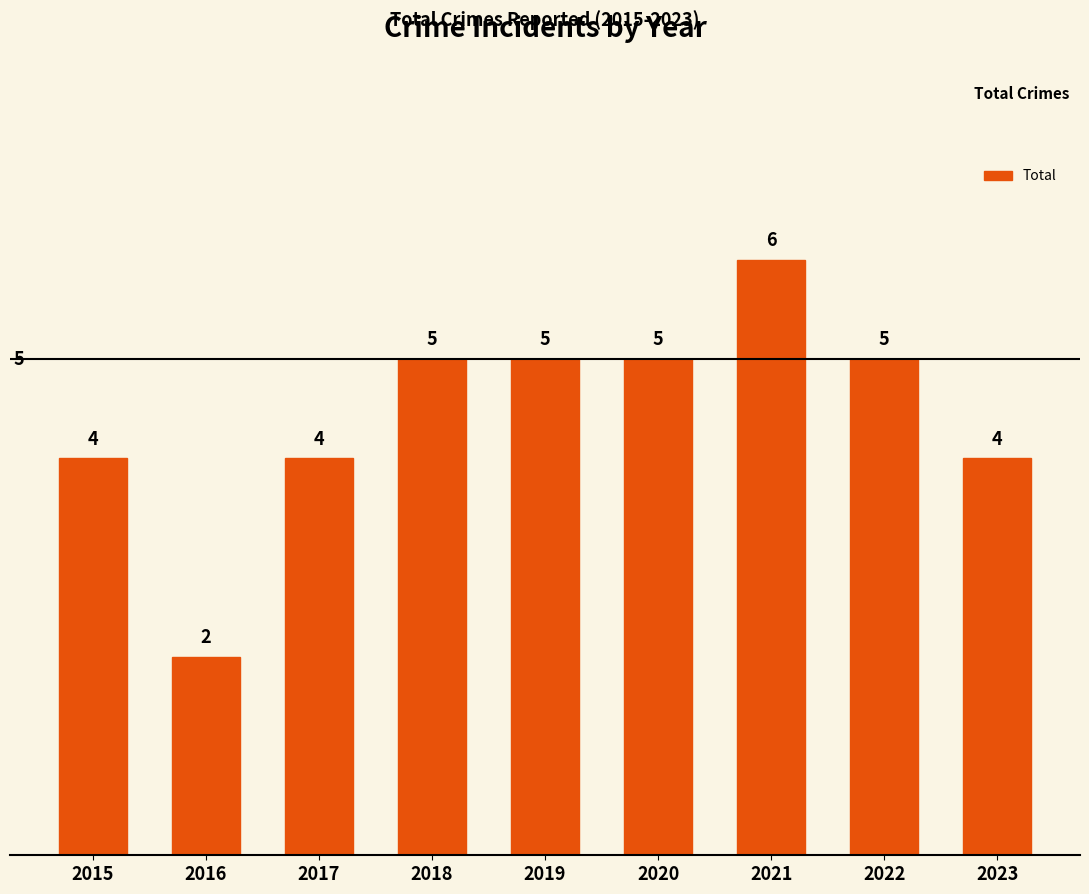

What is the difference between the values at 2019 and 2015?

1